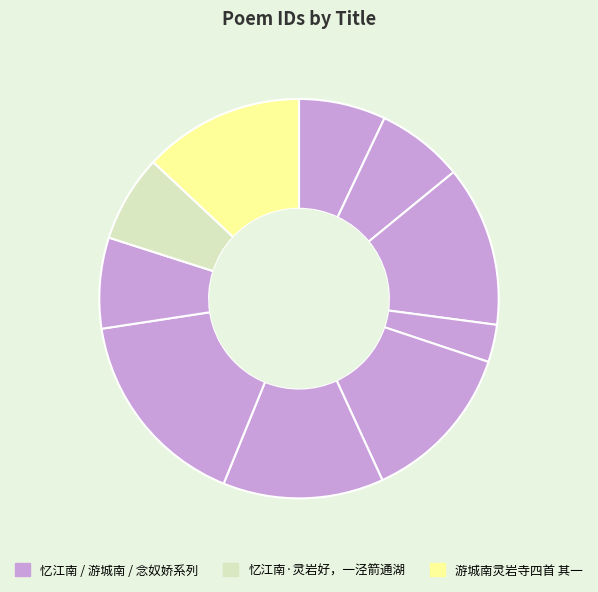

How many segments does this pie chart have?

10